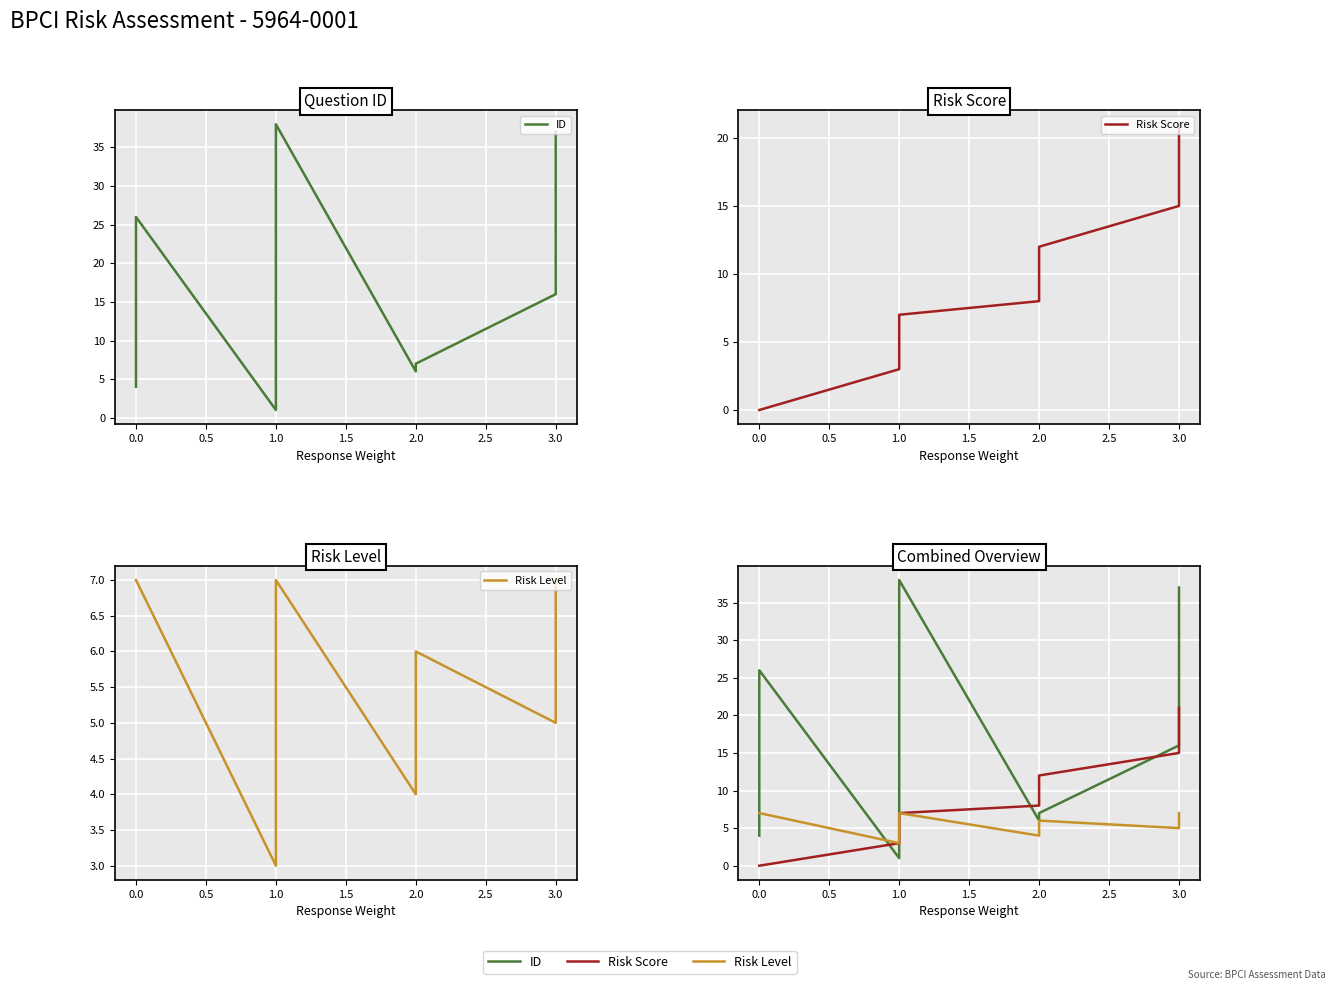

How many times do Risk Score and ID cross each other?

3